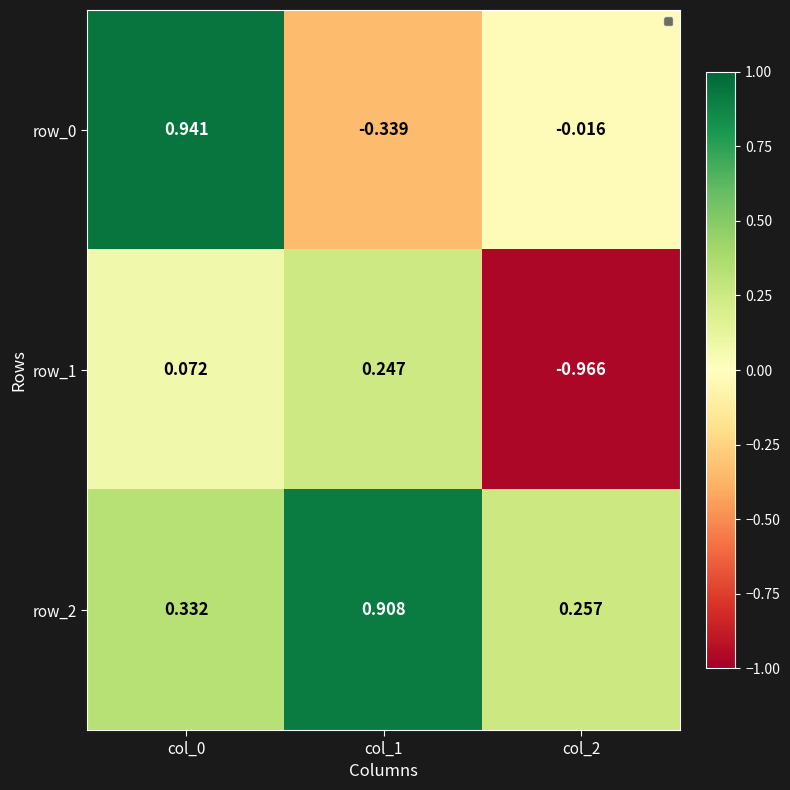

What is the total value across all series at col_1?

0.8